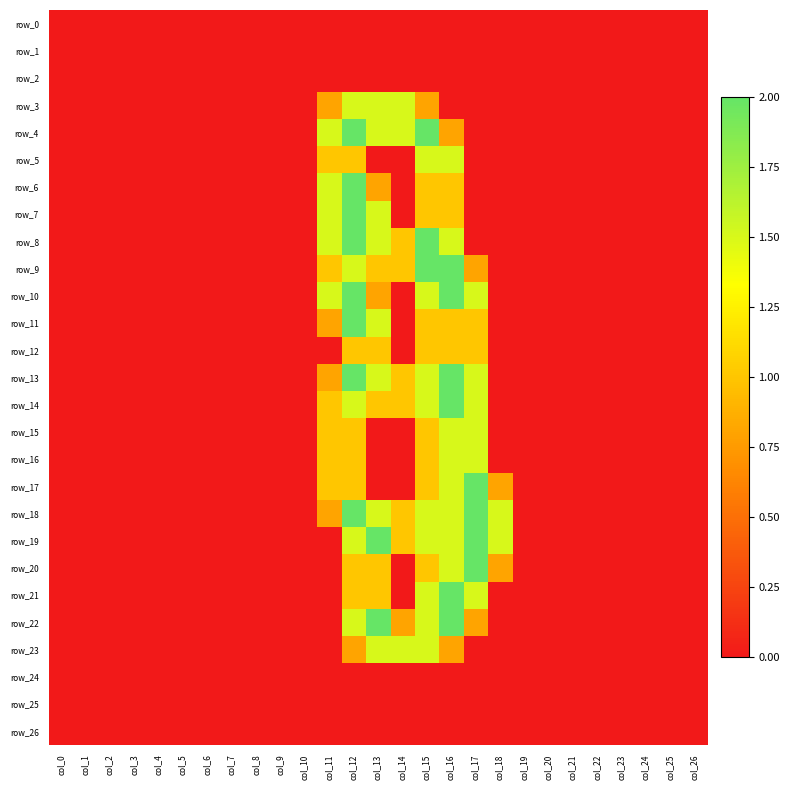

How many categories are shown in the chart?

27